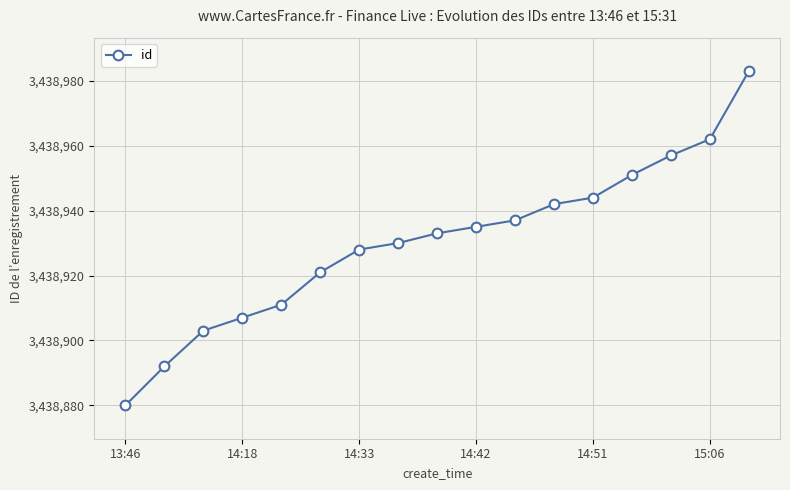

Reading left to right, what are all the values shown in this chart?

3438880	3438892	3438903	3438907	3438911	3438921	3438928	3438930	3438933	3438935	3438937	3438942	3438944	3438951	3438957	3438962	3438983